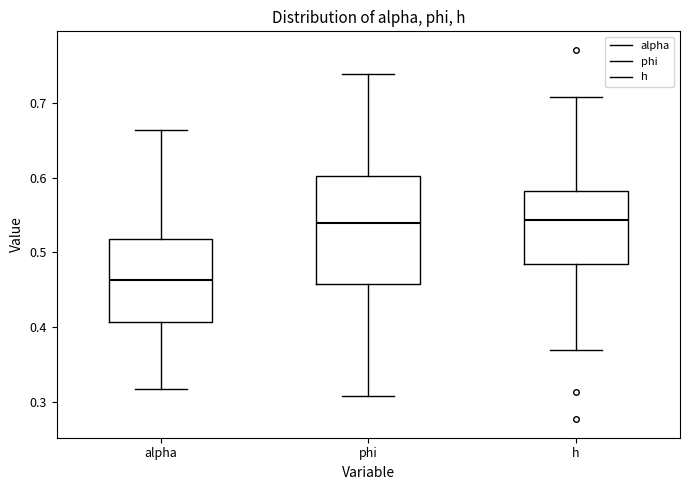

Reading left to right, transcribe this box plot: for each box, give where its median line is, the range the box spans, and where its two whiskers end, as read against the y-axis. The values are not printed on the chart, so give them approximately, as read against the axis.

alpha: median 0.46, box 0.41 to 0.52, whiskers 0.32 to 0.66
phi: median 0.54, box 0.46 to 0.60, whiskers 0.31 to 0.74
h: median 0.54, box 0.48 to 0.58, whiskers 0.37 to 0.71